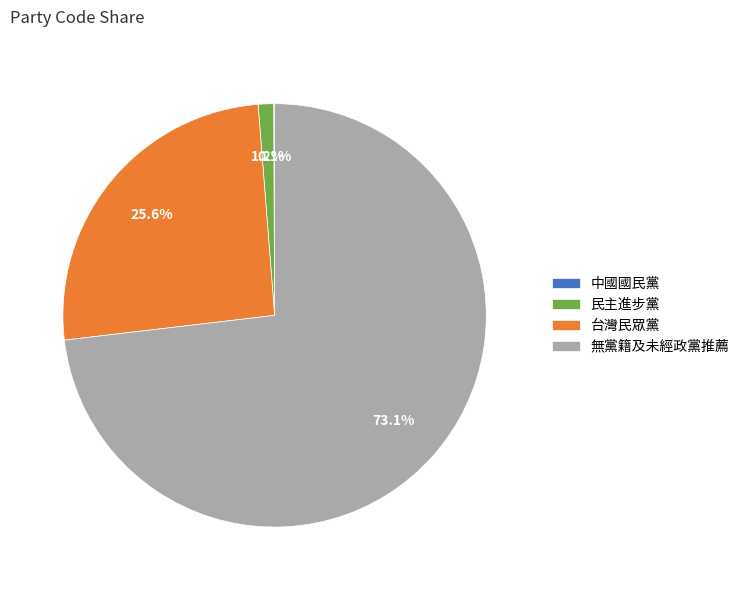

To the nearest percent, what is the difference between the 台灣民眾黨 and 無黨籍及未經政黨推薦 slice percentages?

48%